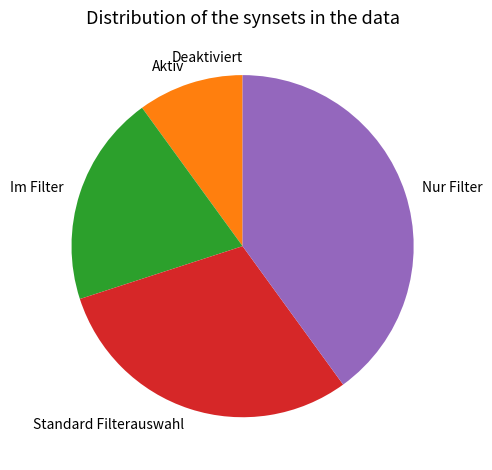

Is Standard Filterauswahl the majority of the pie?

No